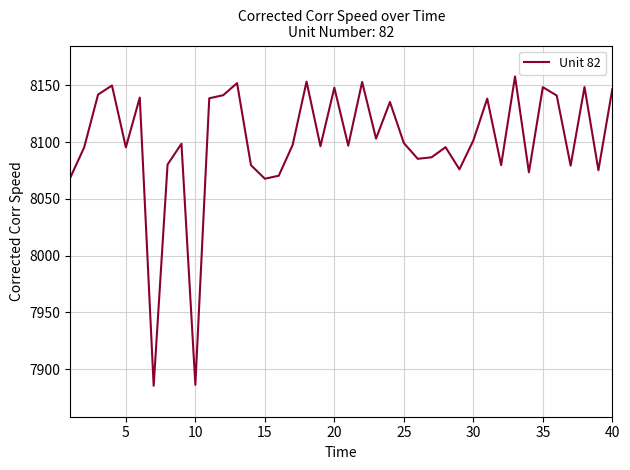

What is the maximum value shown in the chart?

8157.9